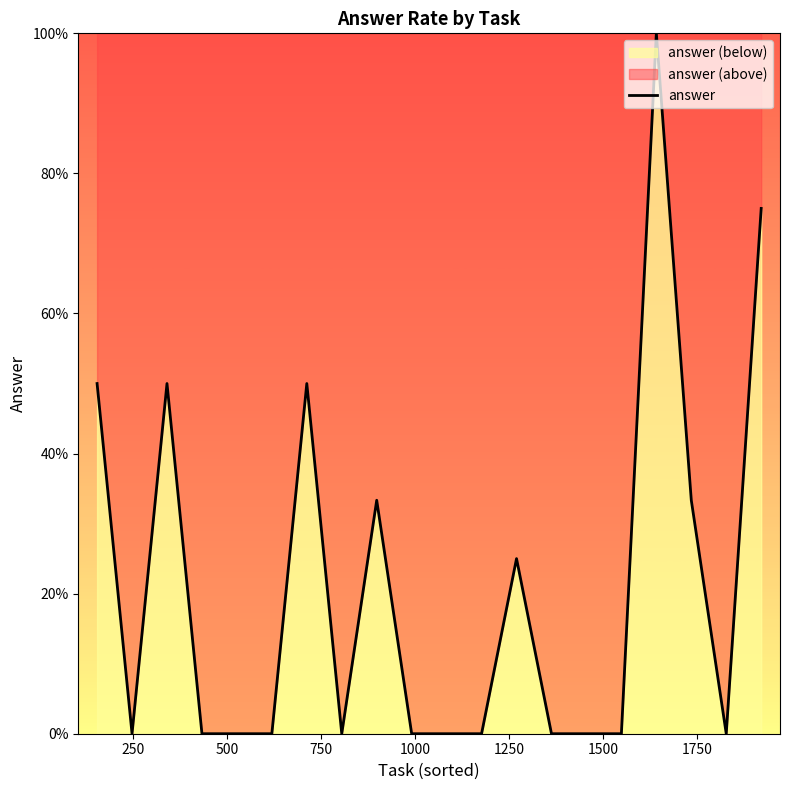

What is the difference between the maximum and minimum values?

1.0